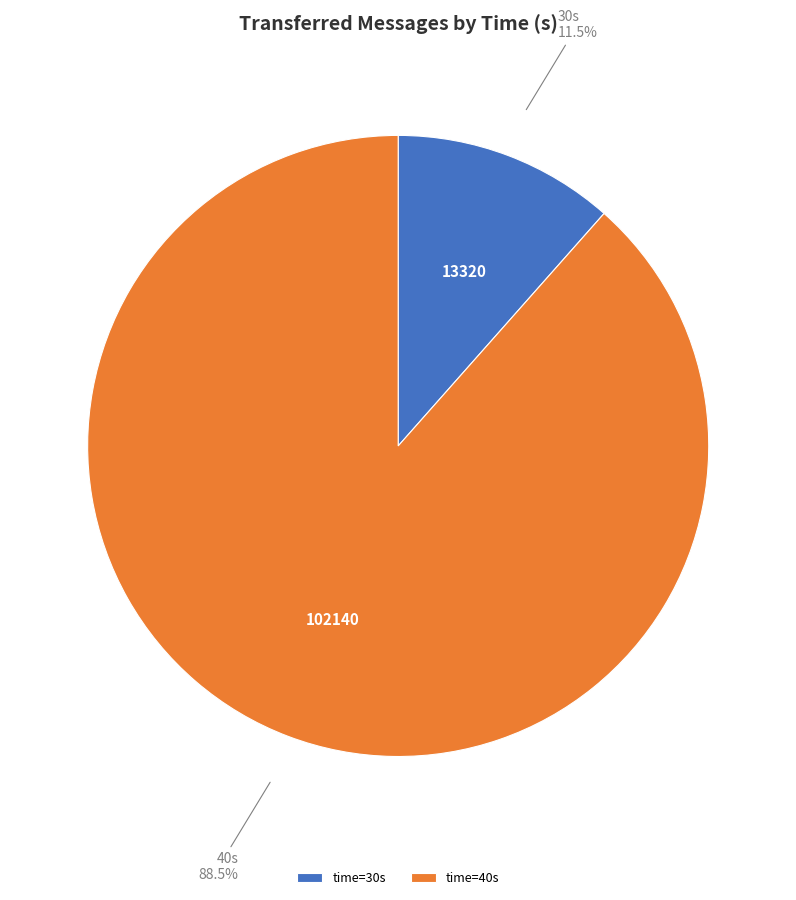

Rank the categories by value from lowest to highest.

time=30s, time=40s